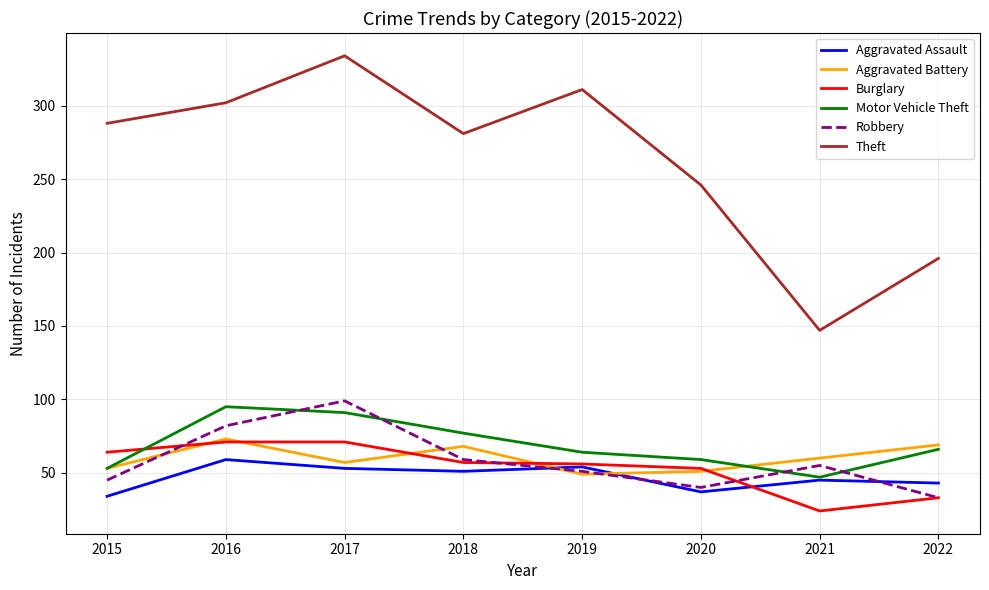

Is it true that Theft equals 205 at 2019?

False